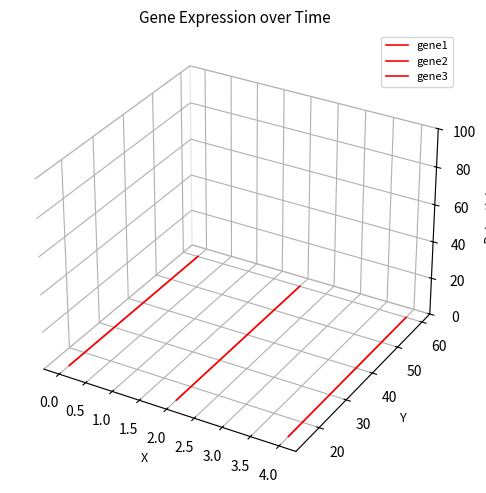

What are all the series names shown in the legend?

gene1, gene2, gene3